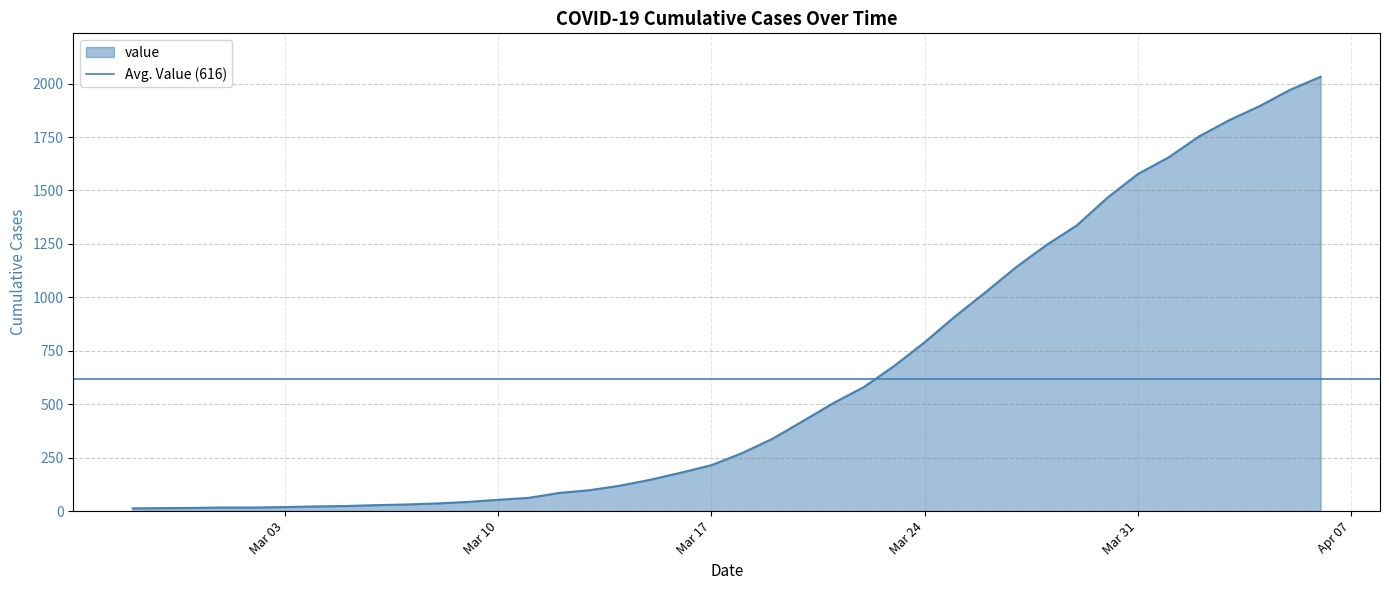

What position from the left is 2020-03-14?

17